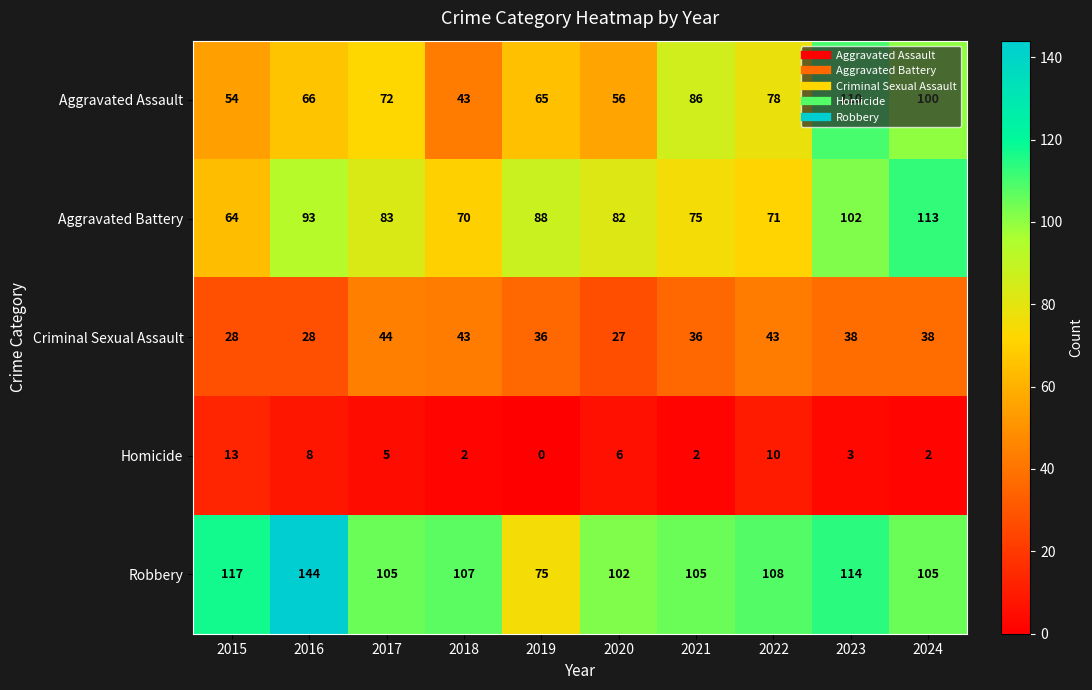

Which series has the largest range (max minus min)?

Robbery